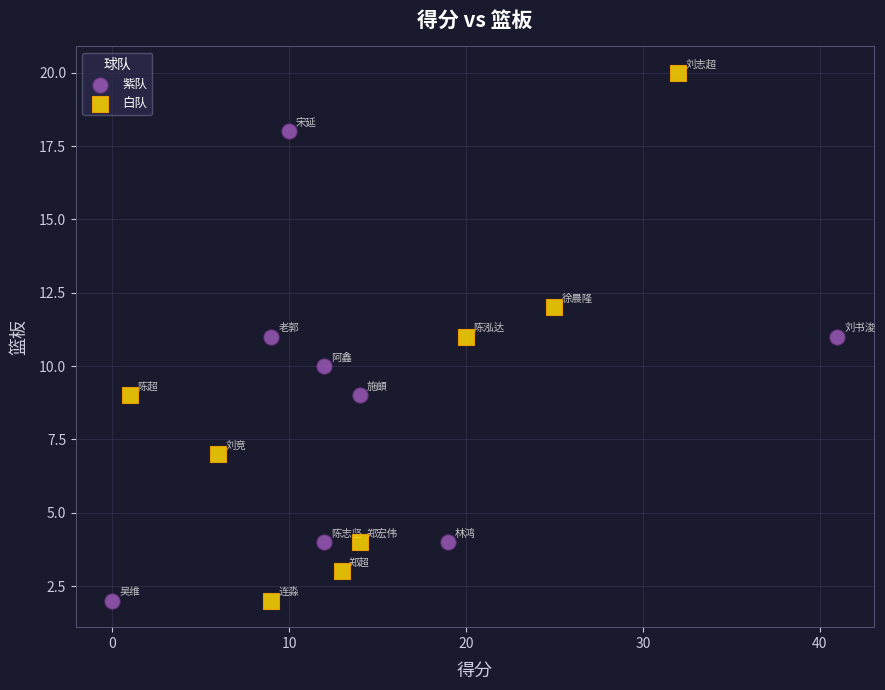

Which series contains the highest Y value?

白队